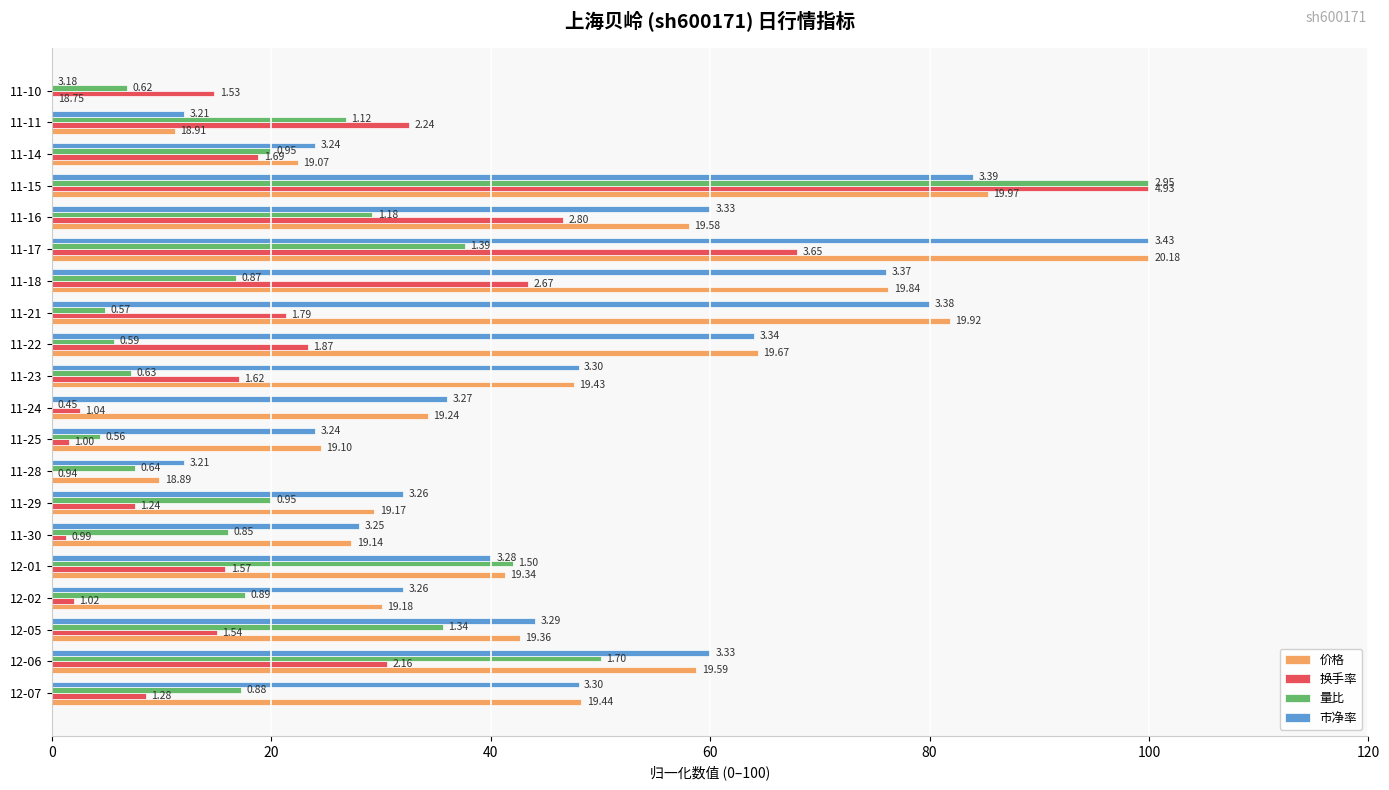

What are all the series names shown in the legend?

价格, 换手率, 量比, 市净率